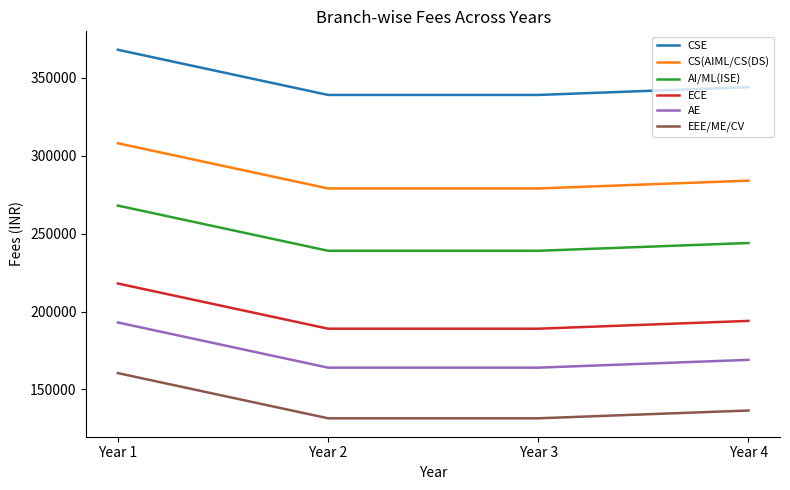

The CS(AIML/CS(DS) series shows 197816 at Year 1. True or false?

False